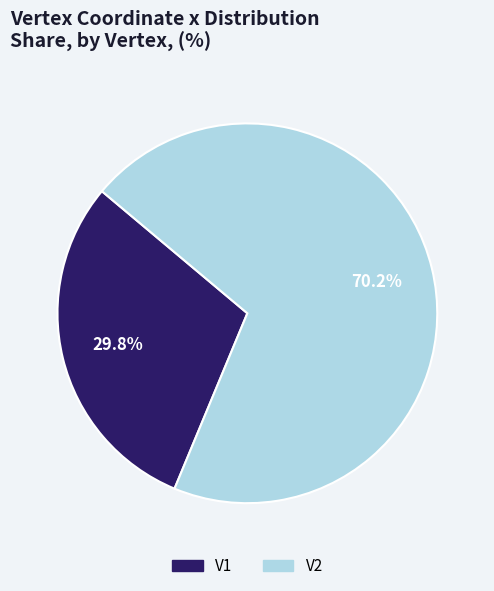

Is it true that V2 is 78% of the pie?

False